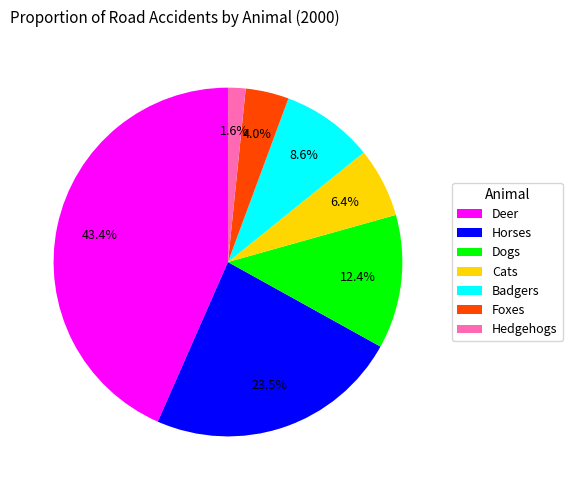

How much of the chart is everything except Cats?

93.6%